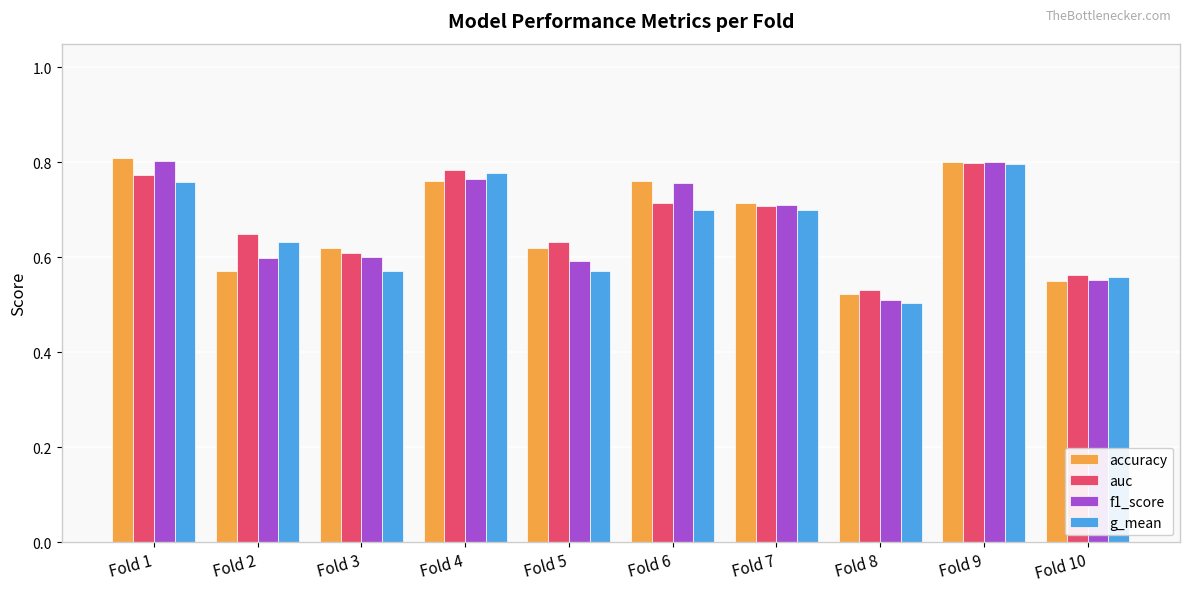

Which label corresponds to the smallest value in the chart?

Fold 8